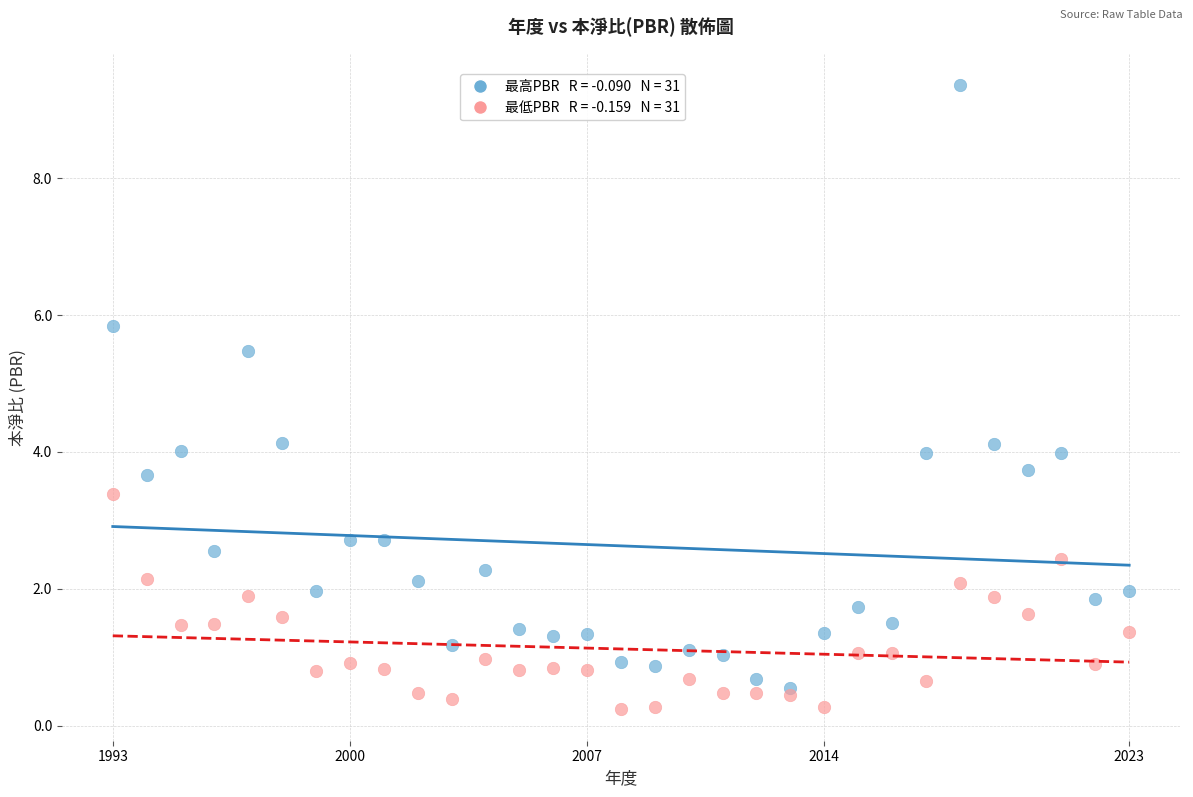

Across all data points, what is the range of Y values (max minus min)?

9.1